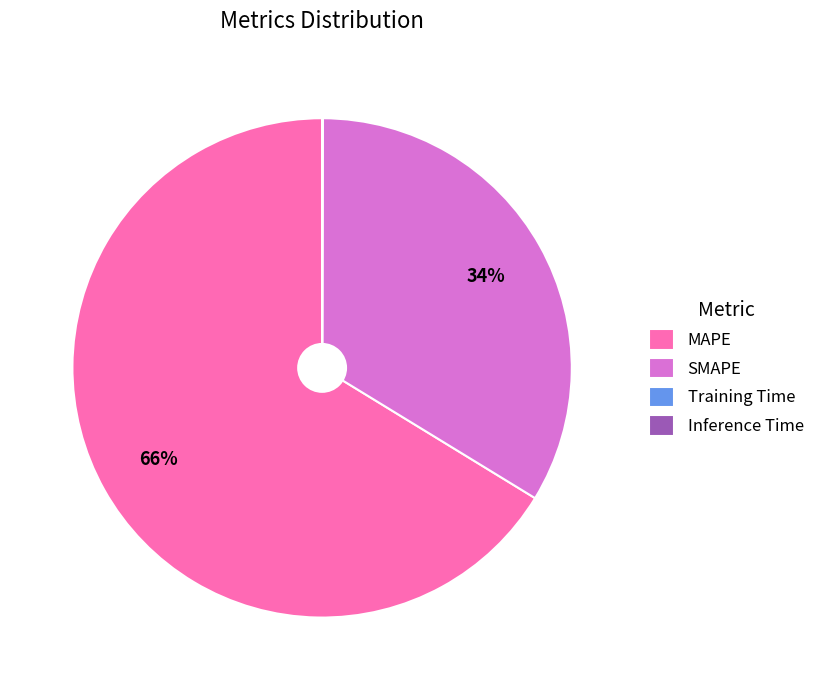

Which slice represents more than half of the pie?

MAPE